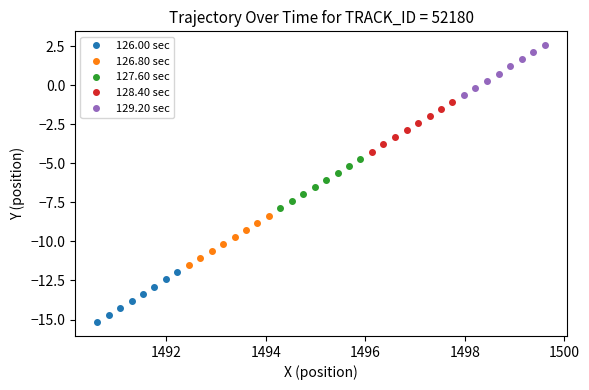

List the series in order of their peak value, highest first.

129.20 sec, 128.40 sec, 127.60 sec, 126.80 sec, 126.00 sec